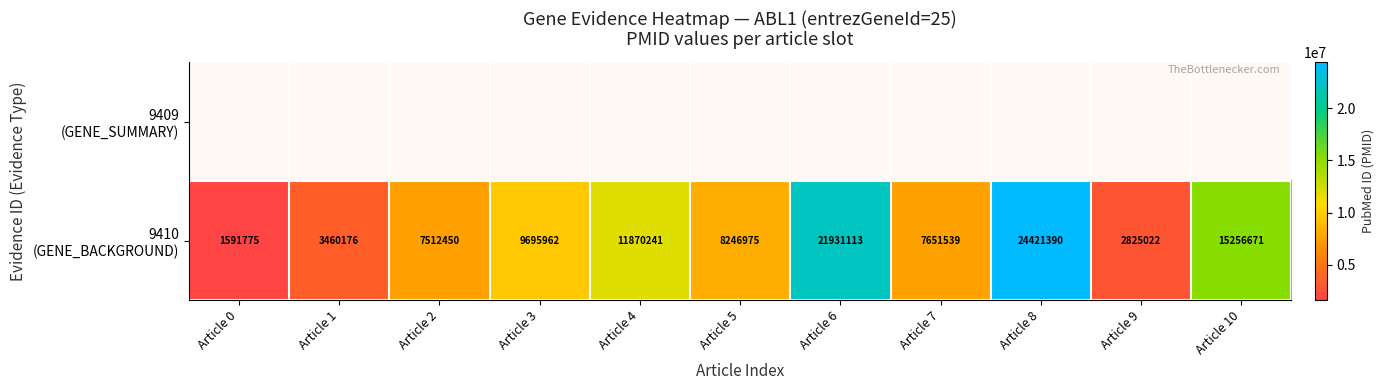

At Article 0, list the series in order from largest to smallest.

9410 (GENE_BACKGROUND), 9409 (GENE_SUMMARY)